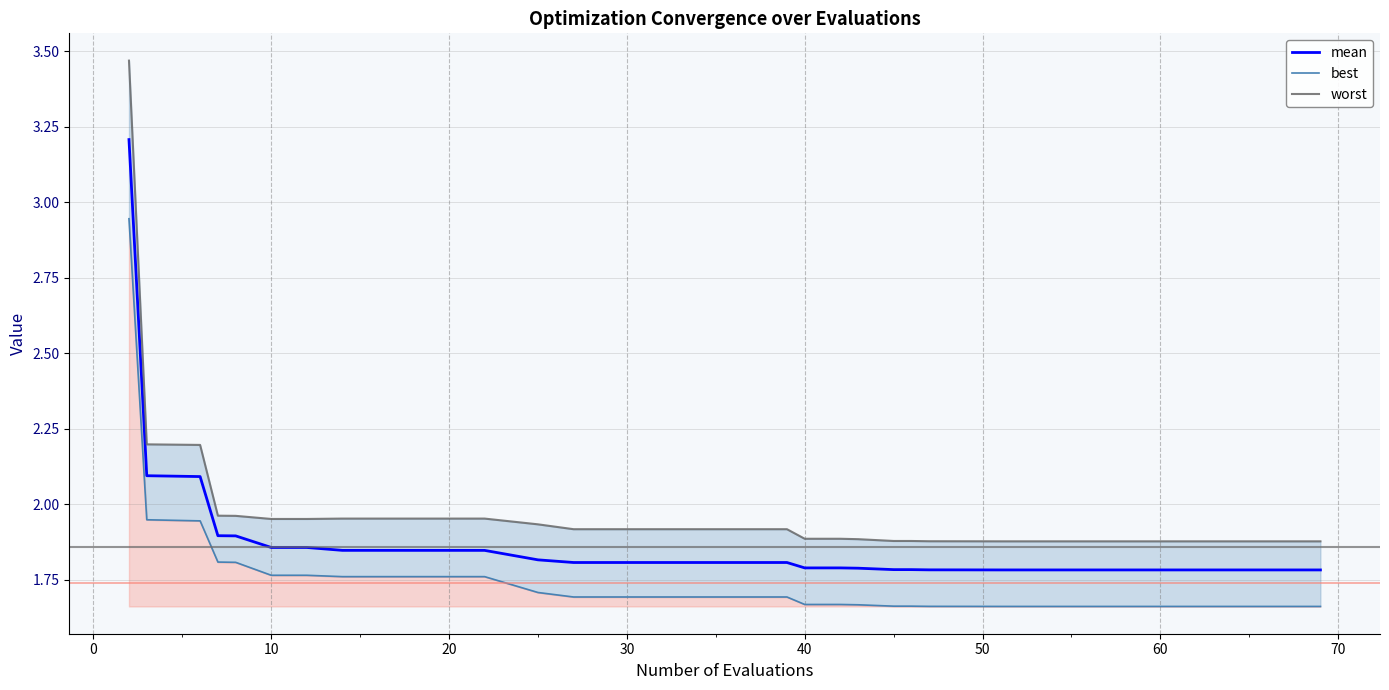

Where is the first local minimum for worst?

50